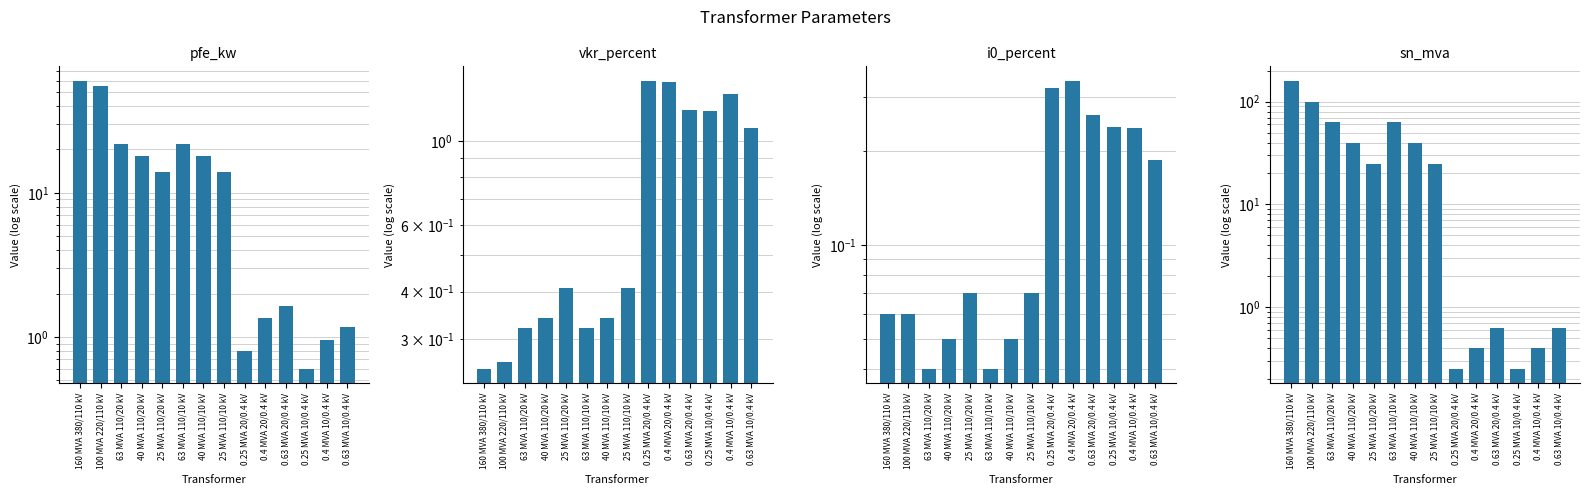

What is the difference between the highest and lowest values at 0.4 MVA 20/0.4 kV?

1.1